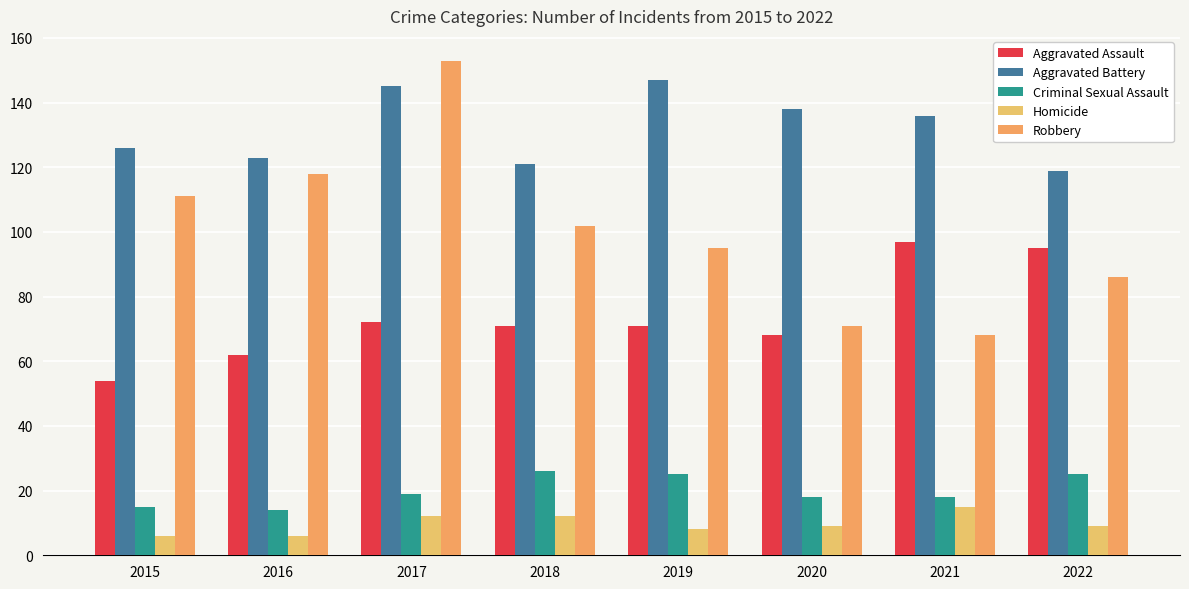

What is the difference between the Robbery values at 2017 and 2021?

85